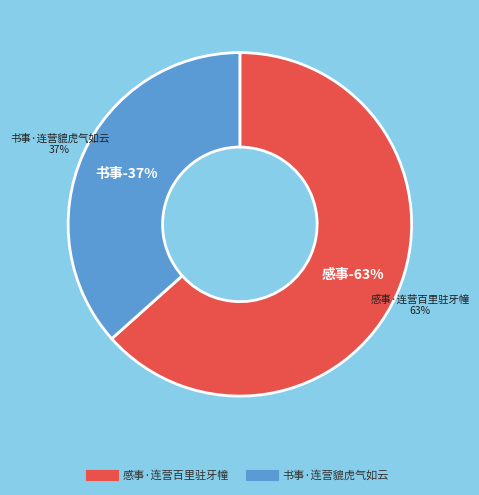

The 书事·连营貔虎气如云 slice represents 37% of the pie. True or false?

True